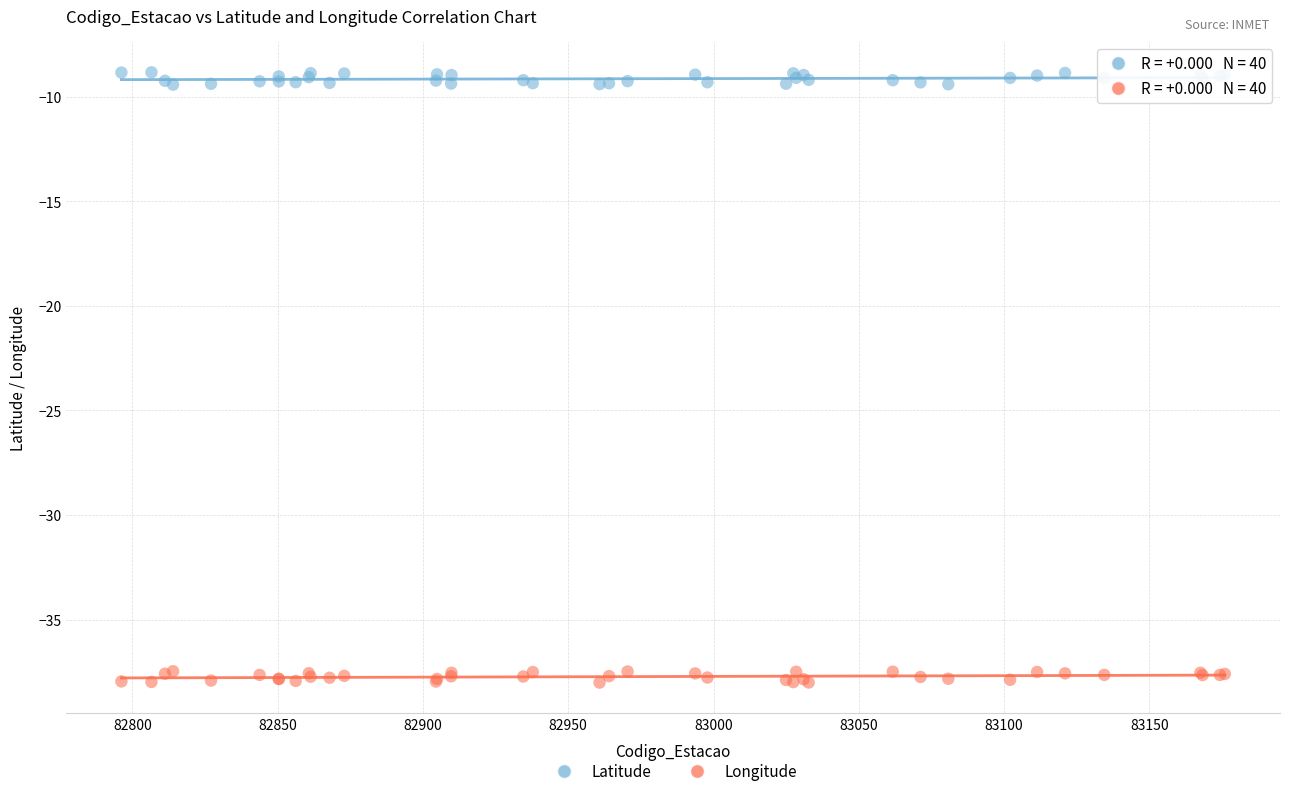

Which series reaches the minimum Y coordinate?

Longitude